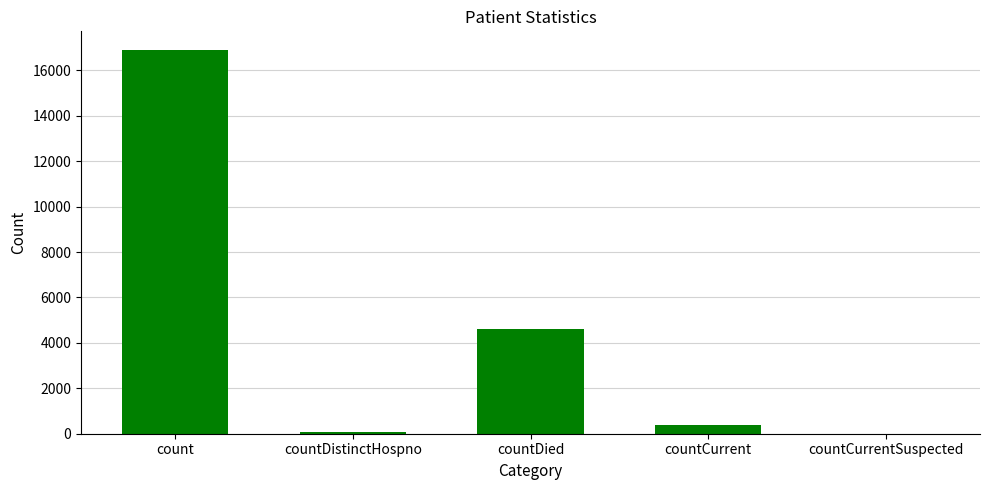

Which label corresponds to the largest value in the chart?

count